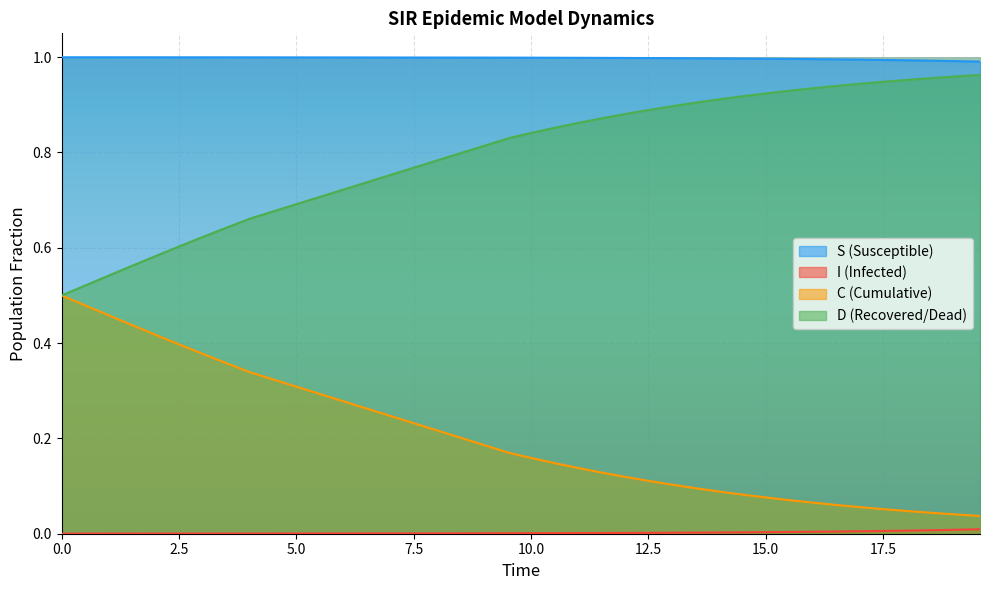

What is the value of the D point at the 18th from the left?

0.9